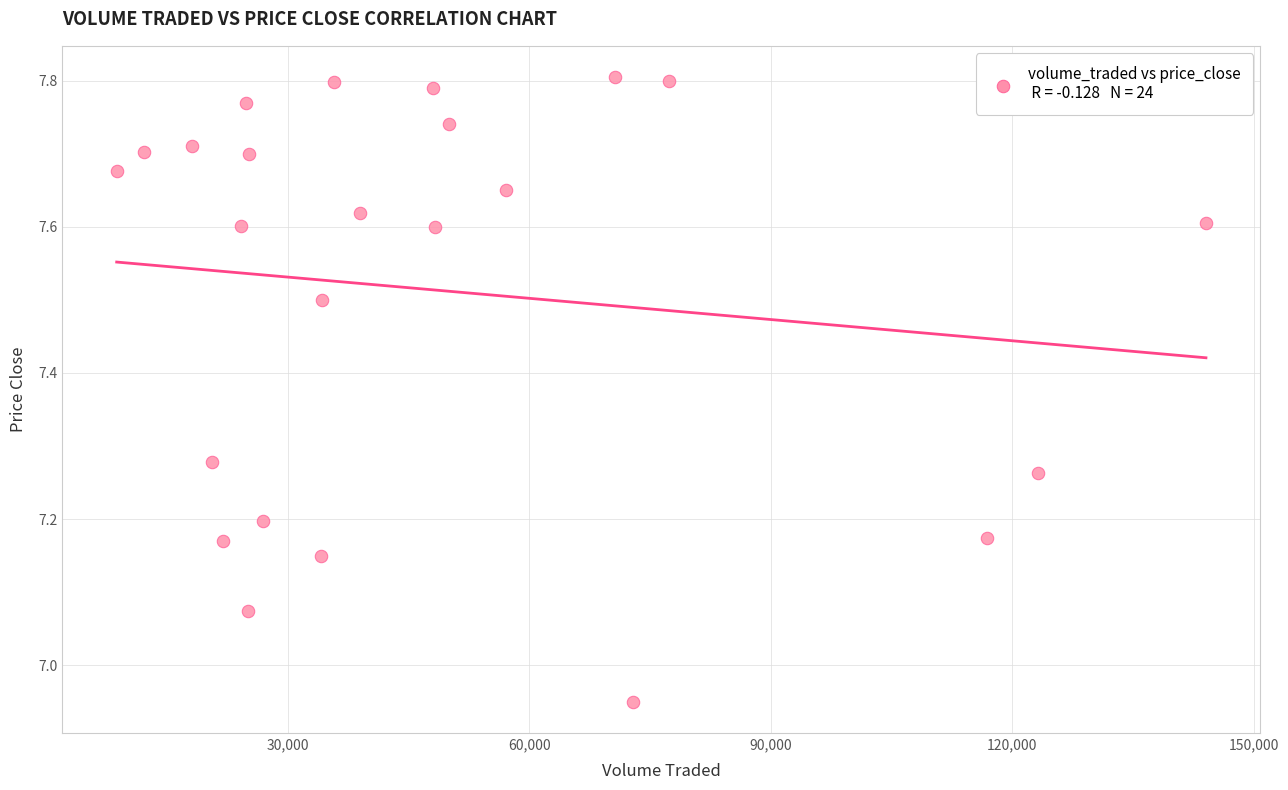

What is the range of Y values (max minus min)?

0.9